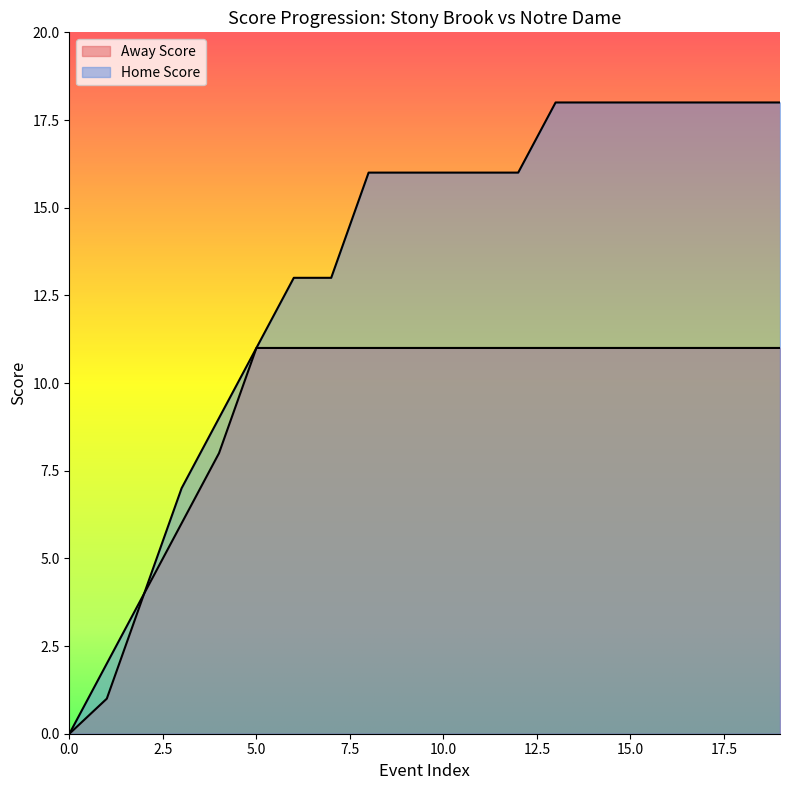

Reading left to right, extract all data points from this chart.

Away Score: 0	1	4	6	8	11	11	11	11	11	11	11	11	11	11	11	11	11	11	11
Home Score: 0	2	4	7	9	11	13	13	16	16	16	16	16	18	18	18	18	18	18	18